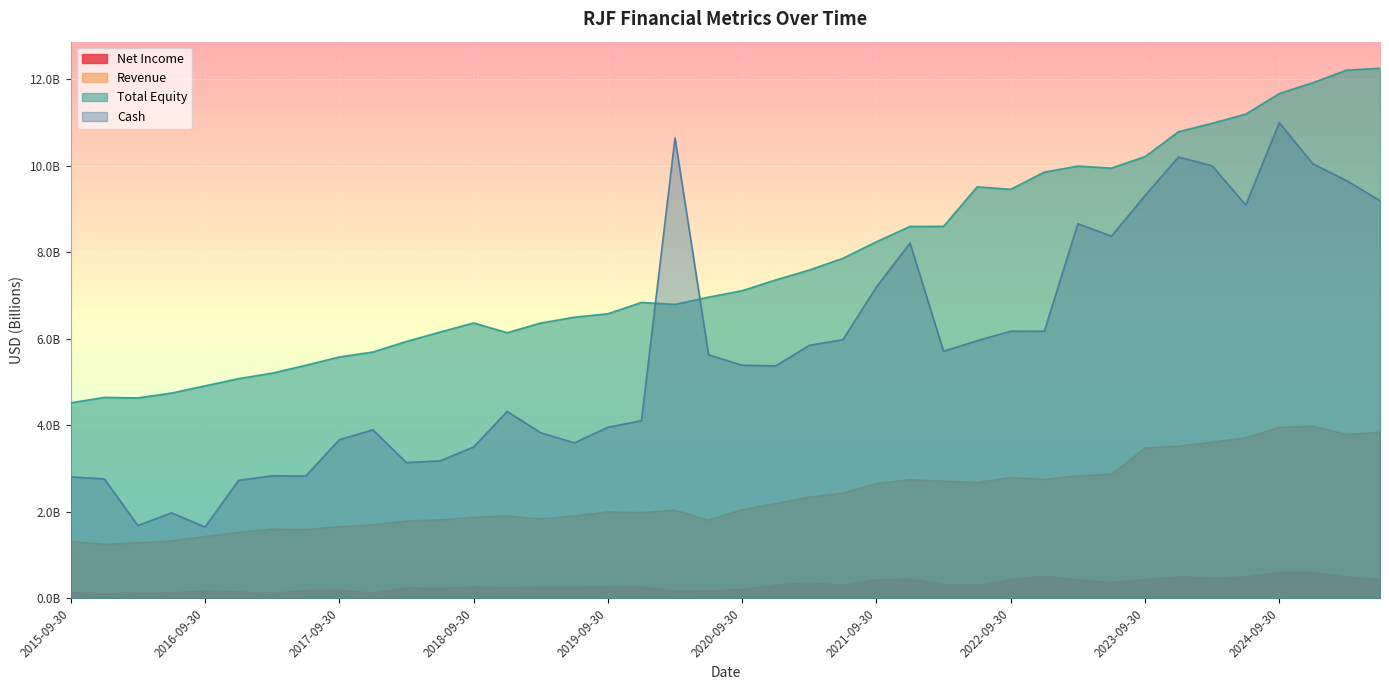

At how many categories does at least one series exceed 9?

14